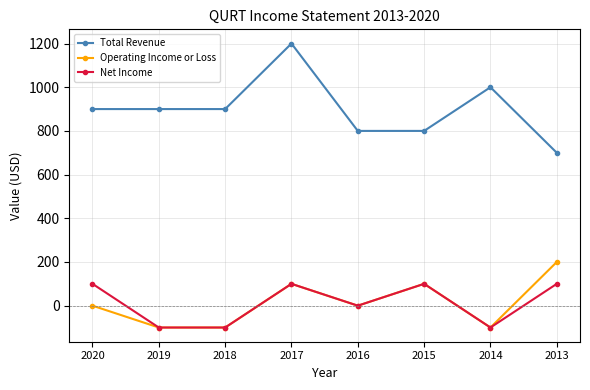

At which label does Total Revenue reach its peak?

2017